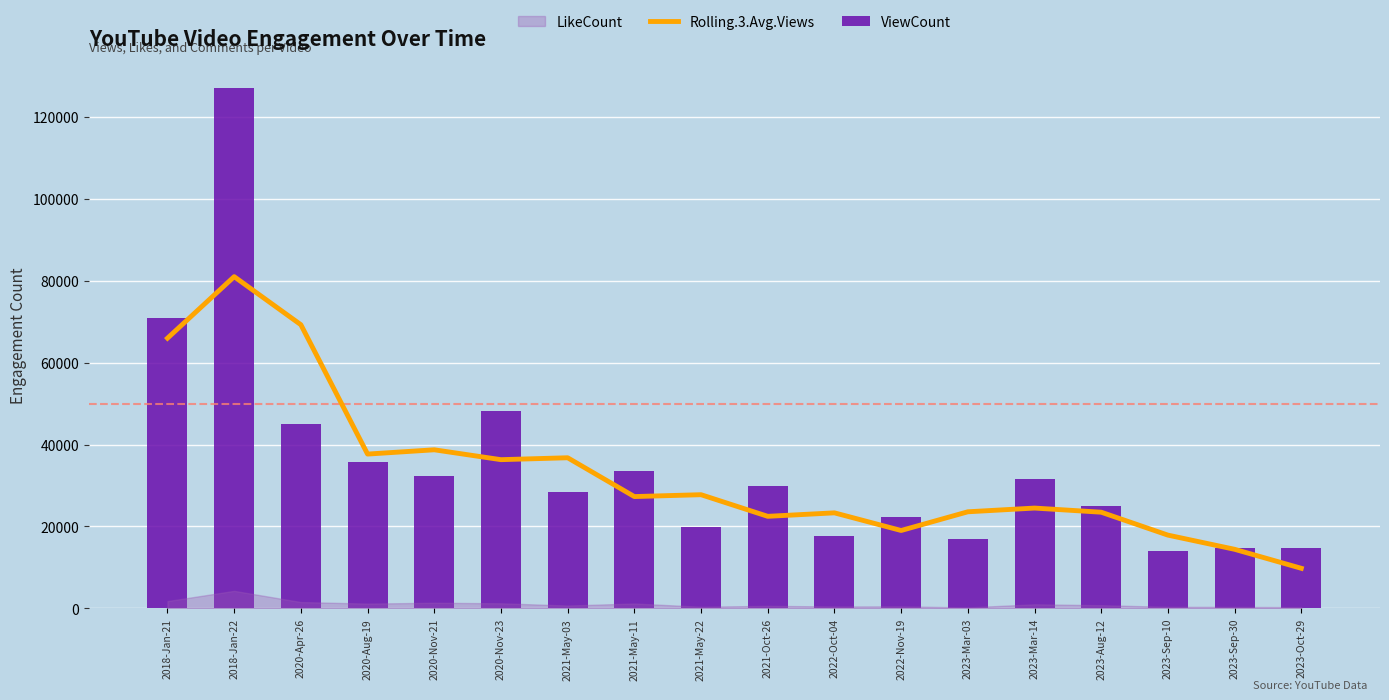

Reading right to left, extract all data points from this chart.

Rolling.3.Avg.Views: 9789.3	14428.7	17891.3	23485.7	24497.0	23587.7	19020.7	23329.7	22481.3	27760.3	27305.0	36778.3	36314.3	38724.0	37677.7	69259.7	80995.3	65972.3
ViewCount: 14673.0	14695.0	13918.0	25061.0	31478.0	16952.0	22333.0	17777.0	29879.0	19788.0	33614.0	28513.0	48208.0	32222.0	35742.0	45069.0	126968.0	70949.0